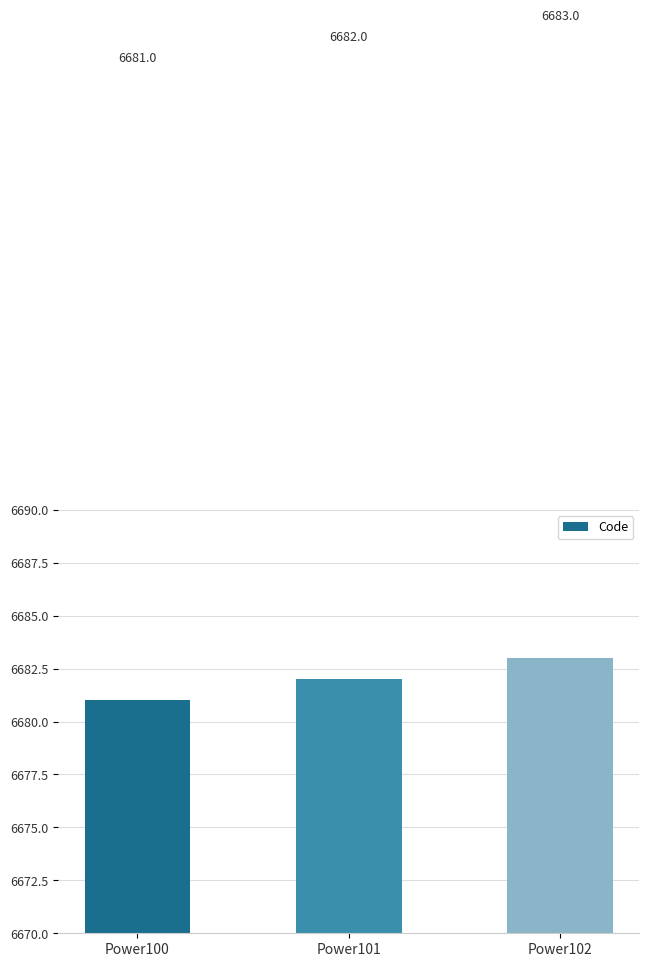

The chart shows a value of 1680 at Power102. True or false?

False